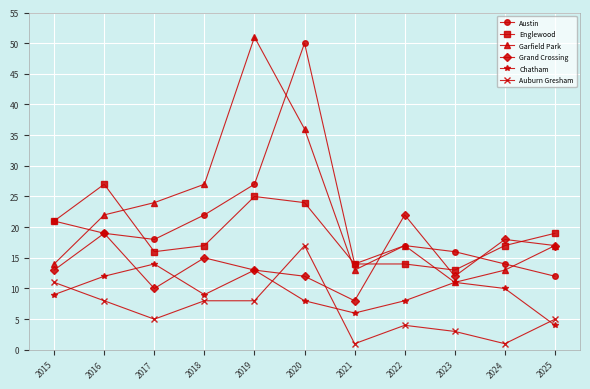

Reading left to right, extract all data points from this chart.

Austin: 2015=21	2016=19	2017=18	2018=22	2019=27	2020=50	2021=14	2022=17	2023=16	2024=14	2025=12
Englewood: 2015=21	2016=27	2017=16	2018=17	2019=25	2020=24	2021=14	2022=14	2023=13	2024=17	2025=19
Garfield Park: 2015=14	2016=22	2017=24	2018=27	2019=51	2020=36	2021=13	2022=17	2023=11	2024=13	2025=17
Grand Crossing: 2015=13	2016=19	2017=10	2018=15	2019=13	2020=12	2021=8	2022=22	2023=12	2024=18	2025=17
Chatham: 2015=9	2016=12	2017=14	2018=9	2019=13	2020=8	2021=6	2022=8	2023=11	2024=10	2025=4
Auburn Gresham: 2015=11	2016=8	2017=5	2018=8	2019=8	2020=17	2021=1	2022=4	2023=3	2024=1	2025=5